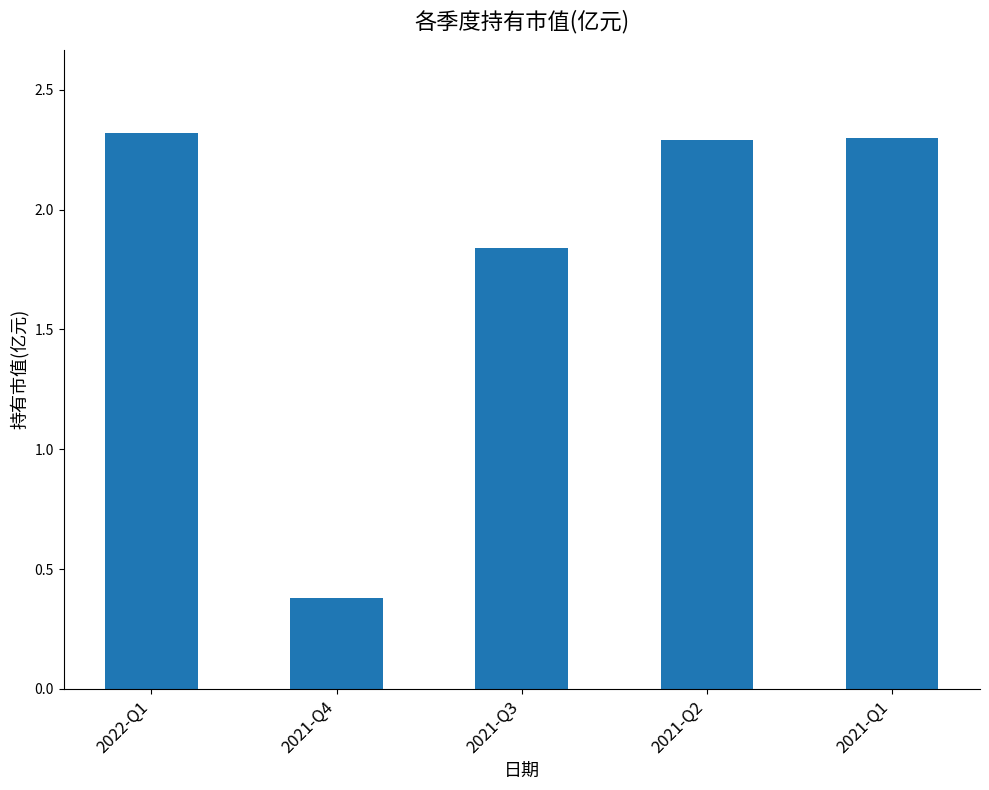

What is the greatest value displayed?

2.3